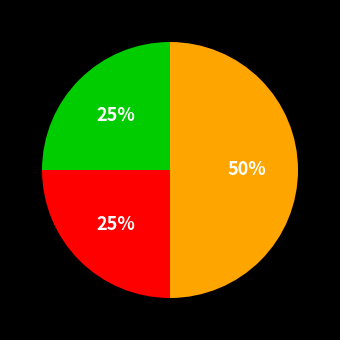

How many slices are in this pie chart?

3